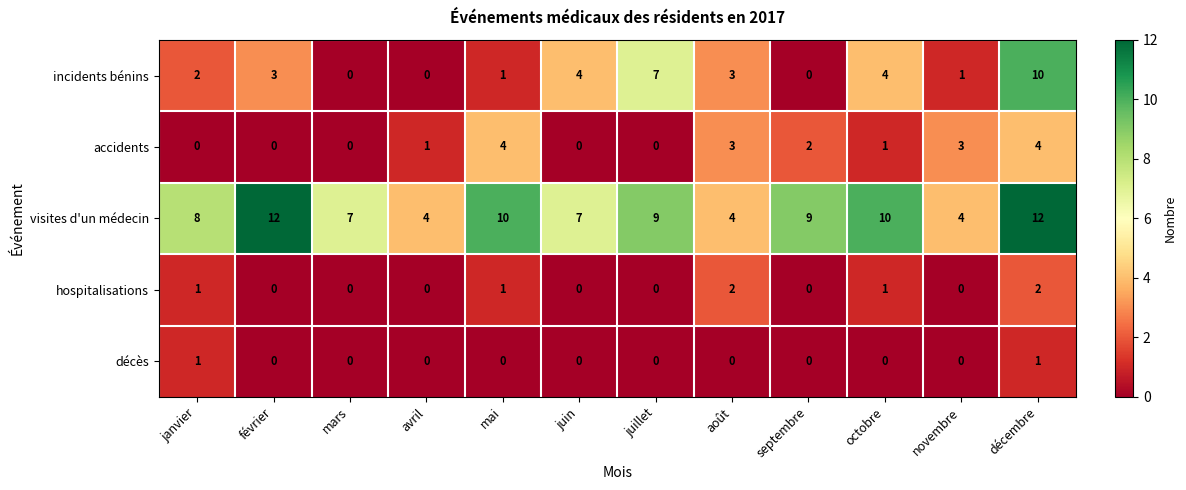

Rank the series by their maximum value, from lowest to highest.

décès, hospitalisations, accidents, incidents bénins, visites d'un médecin